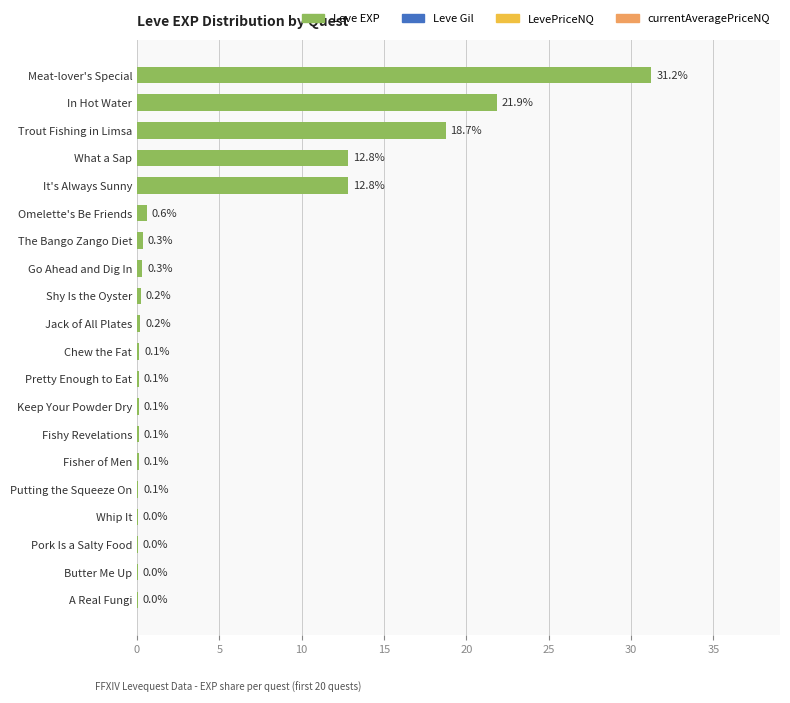

The chart shows a value of 3.4 at What a Sap. True or false?

False